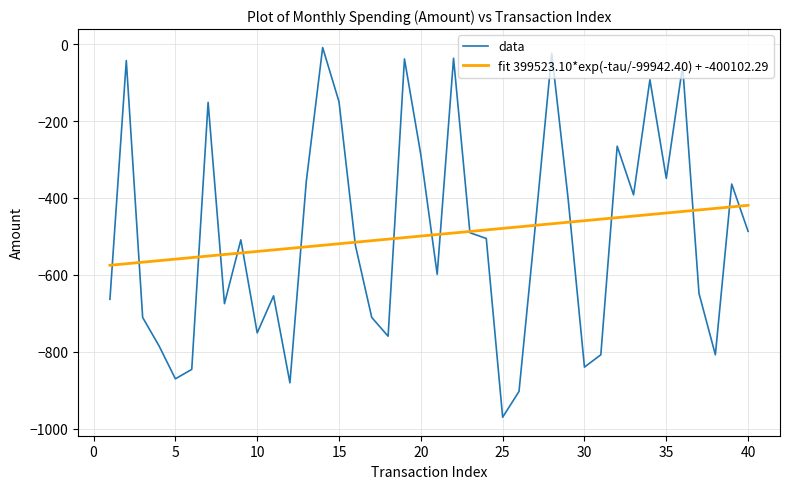

Does the chart display data point markers on the line(s)?

No